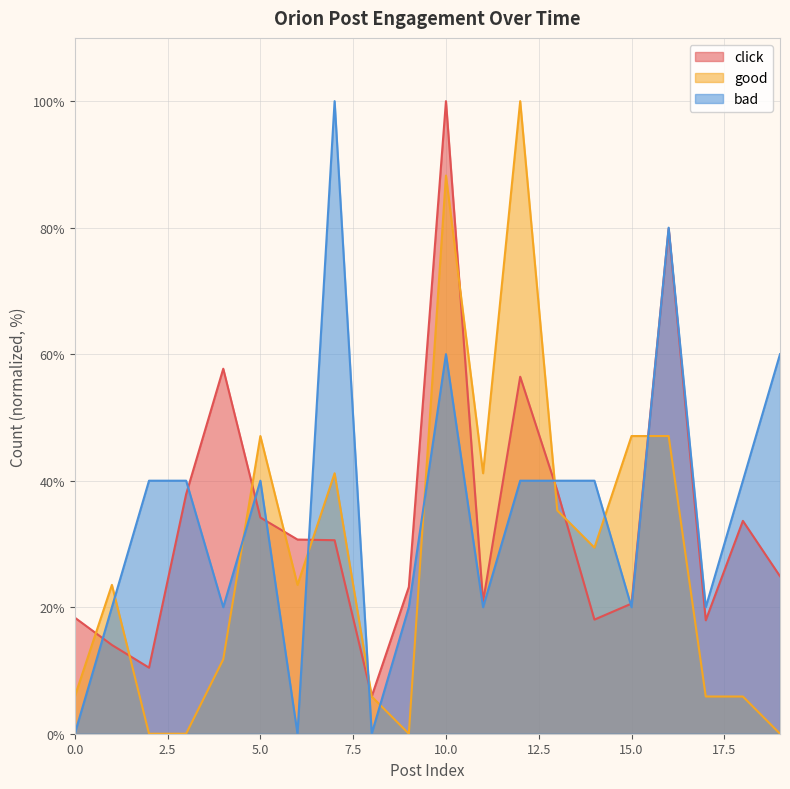

The bad series shows 20.0 at 1. True or false?

True